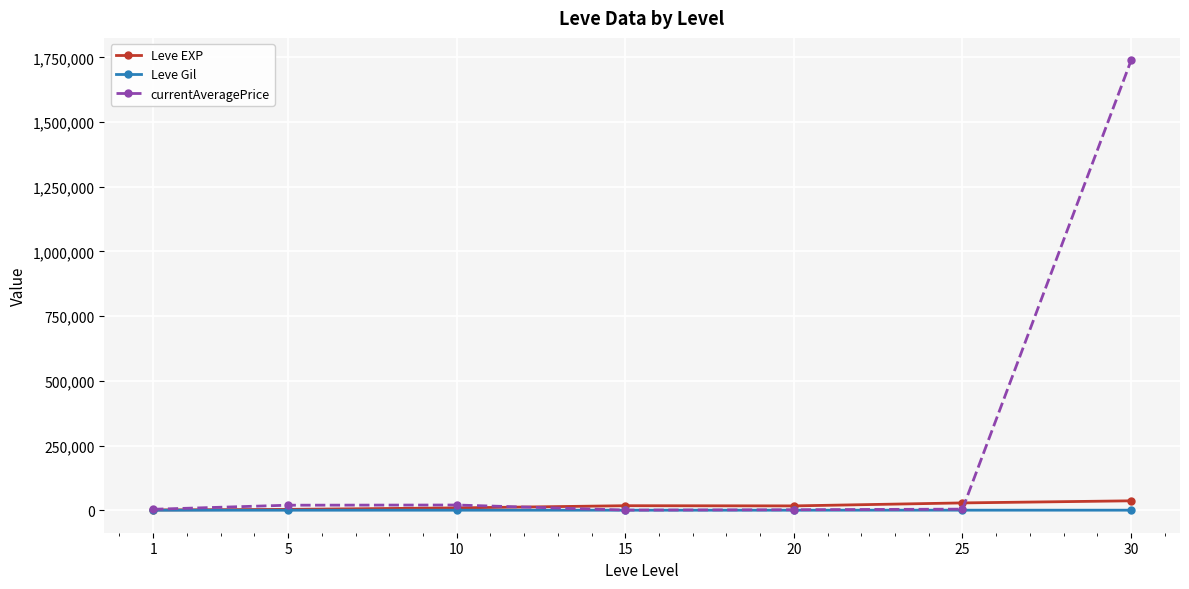

What is the sum of all Leve EXP values?

113039.2